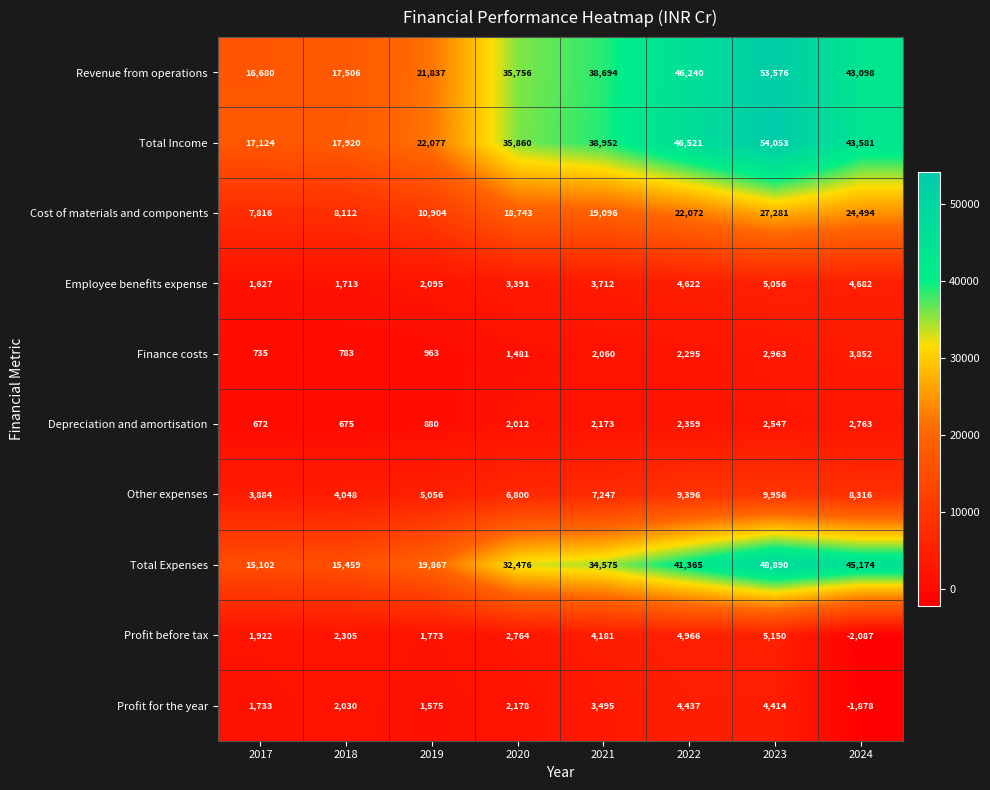

What is the total value across all series at 2023?

213886